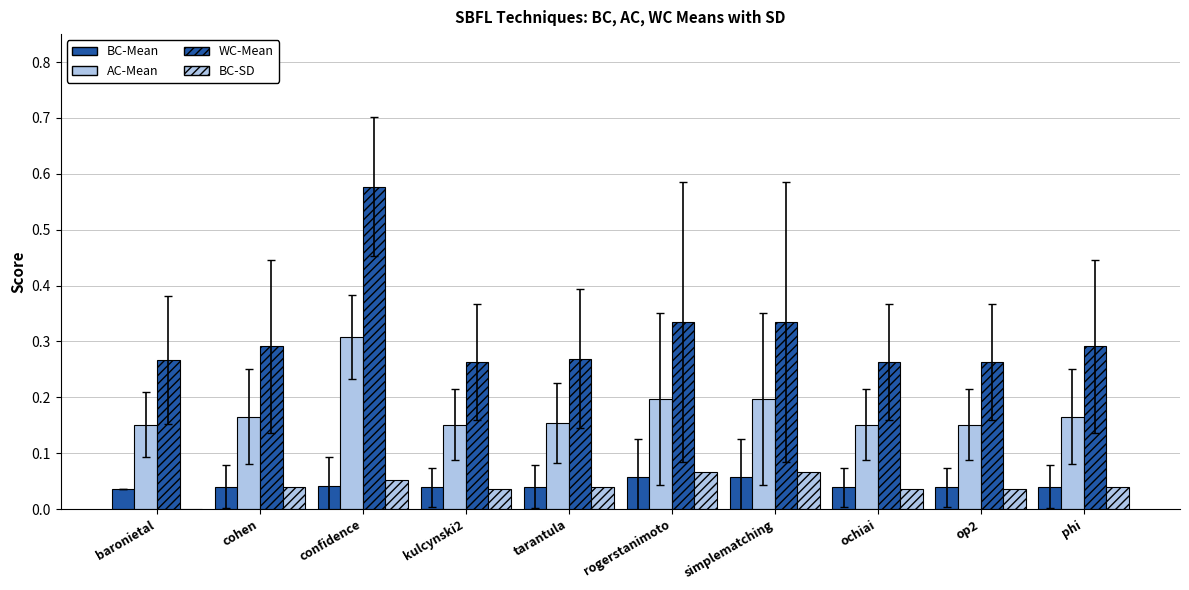

List the labels in order of AC-Mean value, largest first.

confidence, rogerstanimoto, simplematching, cohen, phi, tarantula, baronietal, kulcynski2, ochiai, op2